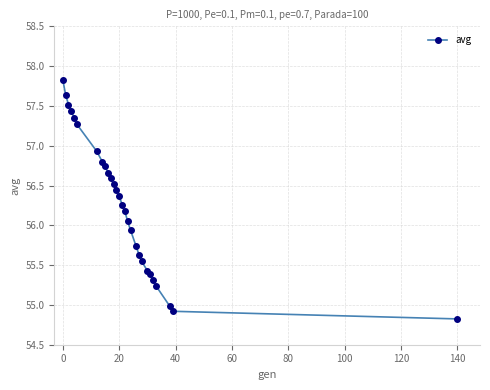

What is the minimum value shown in the chart?

54.8